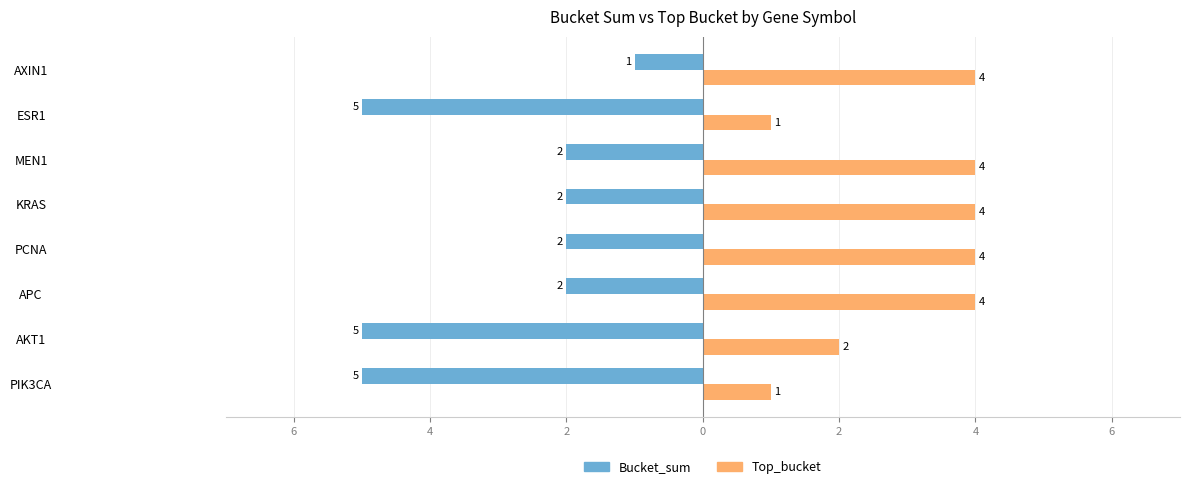

What is the smallest value displayed?

-5